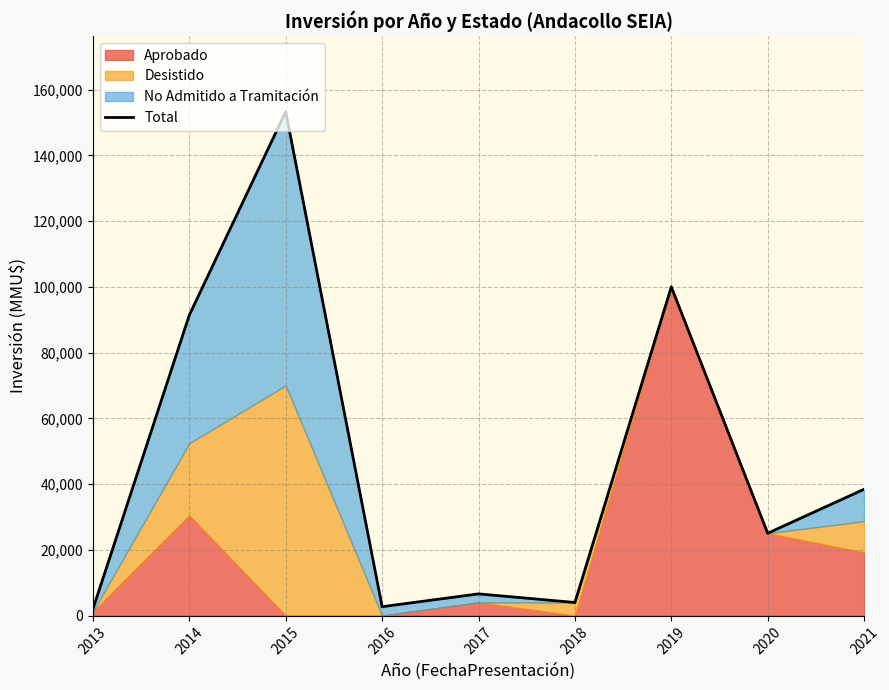

Reading left to right, extract all data points from this chart.

2000	91410	153300	2718	6618	4000	100000	25061	38440